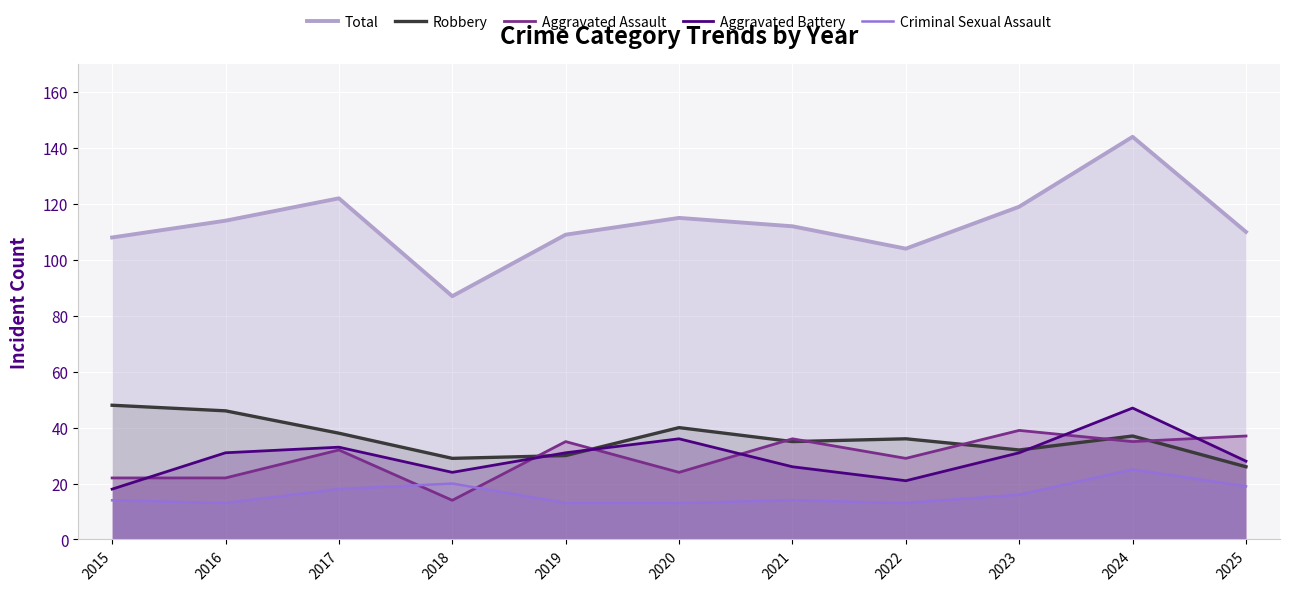

Reading right to left, transcribe all the data shown in this chart.

Total: 110	144	119	104	112	115	109	87	122	114	108
Robbery: 26	37	32	36	35	40	30	29	38	46	48
Aggravated Assault: 37	35	39	29	36	24	35	14	32	22	22
Aggravated Battery: 28	47	31	21	26	36	31	24	33	31	18
Criminal Sexual Assault: 19	25	16	13	14	13	13	20	18	13	14